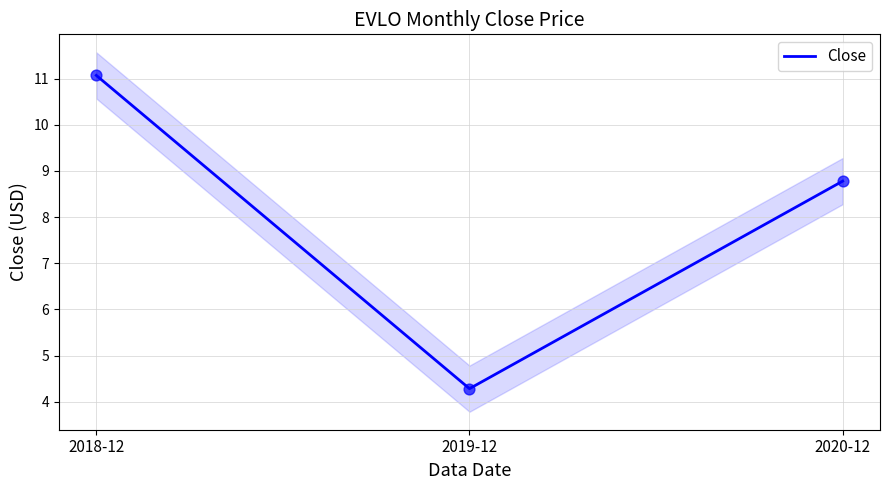

What is the change in value from 2019-12 to 2020-12?

+4.5